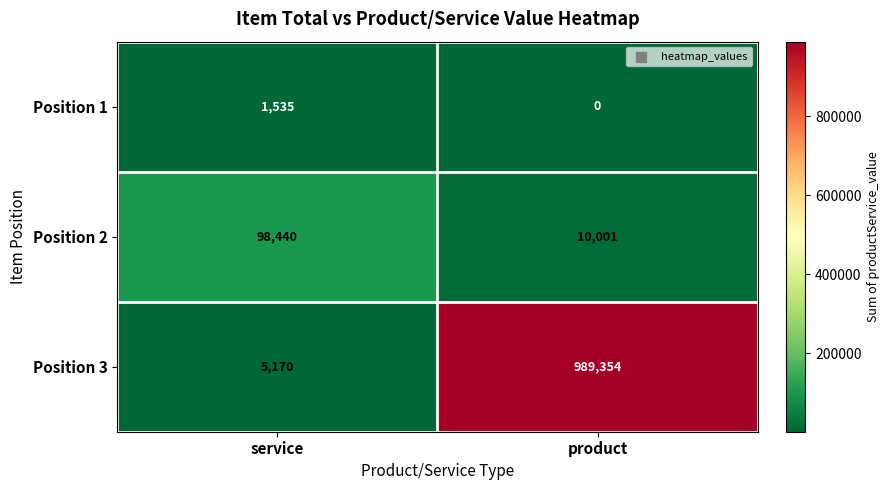

Count the number of data series in this chart.

3